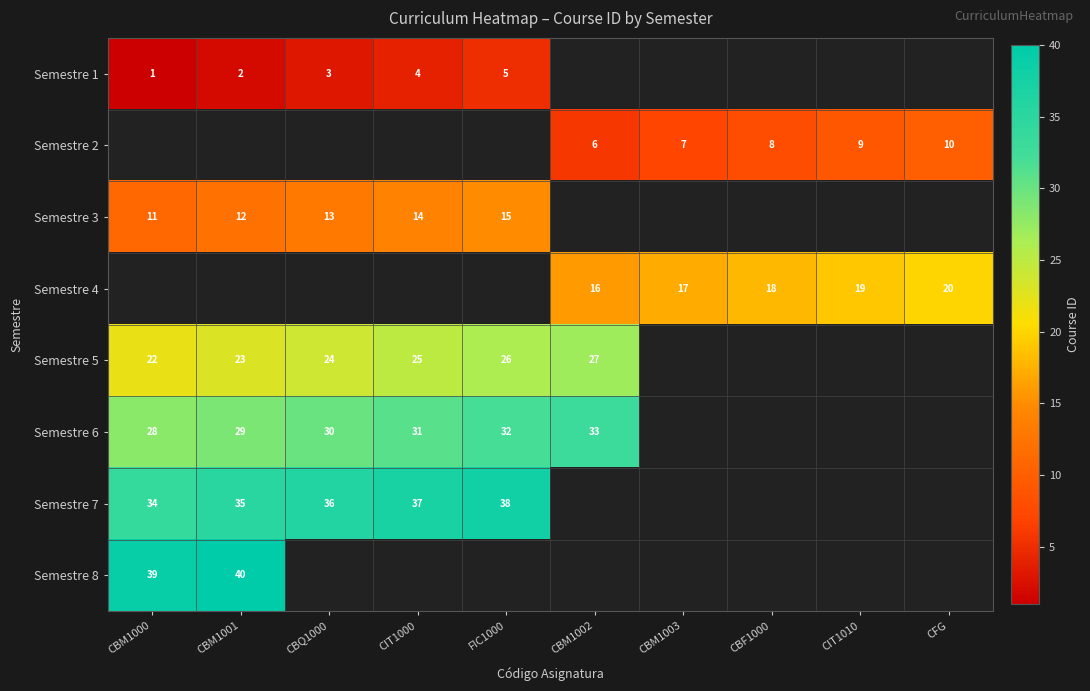

The Semestre 6 series shows 31 at CIT1000. True or false?

True